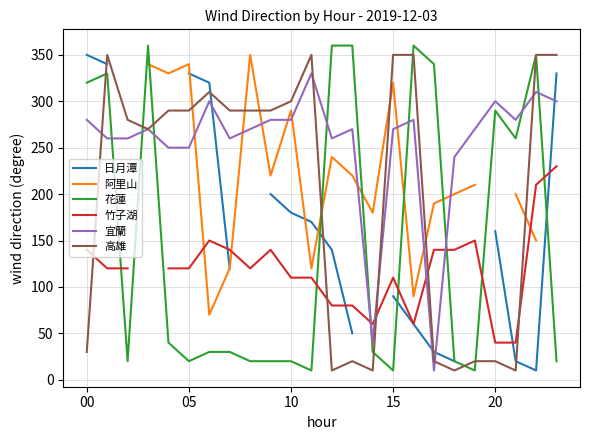

Where does the 日月潭 series first go above 180?

00